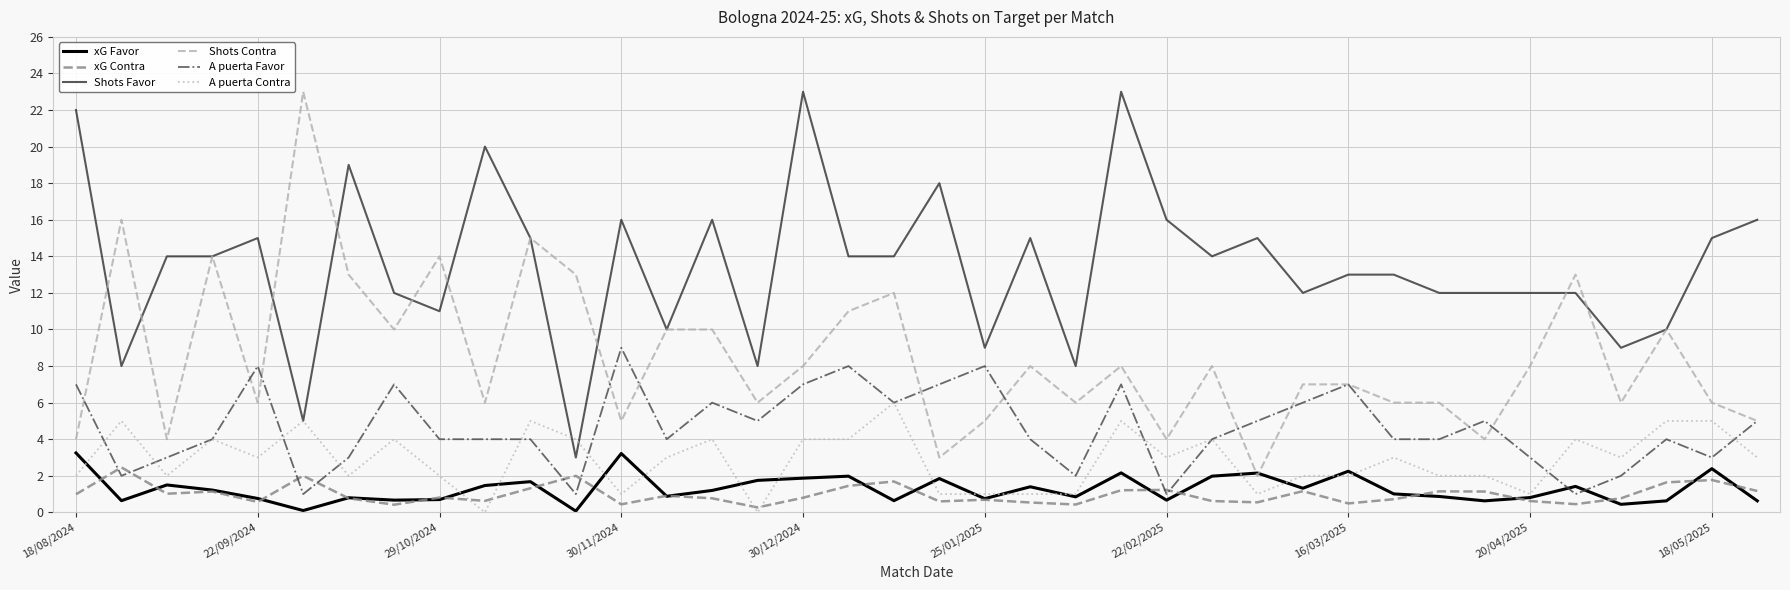

True or false: Shots Contra and A puerta Contra cross at least once.

False